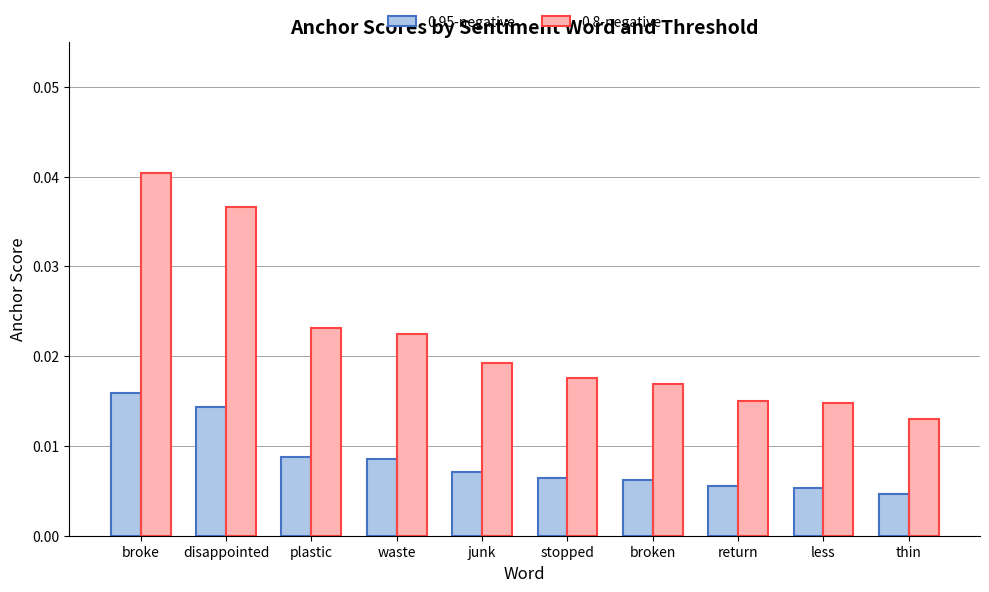

List the series in order of their overall mean, lowest first.

0.95-negative, 0.8-negative